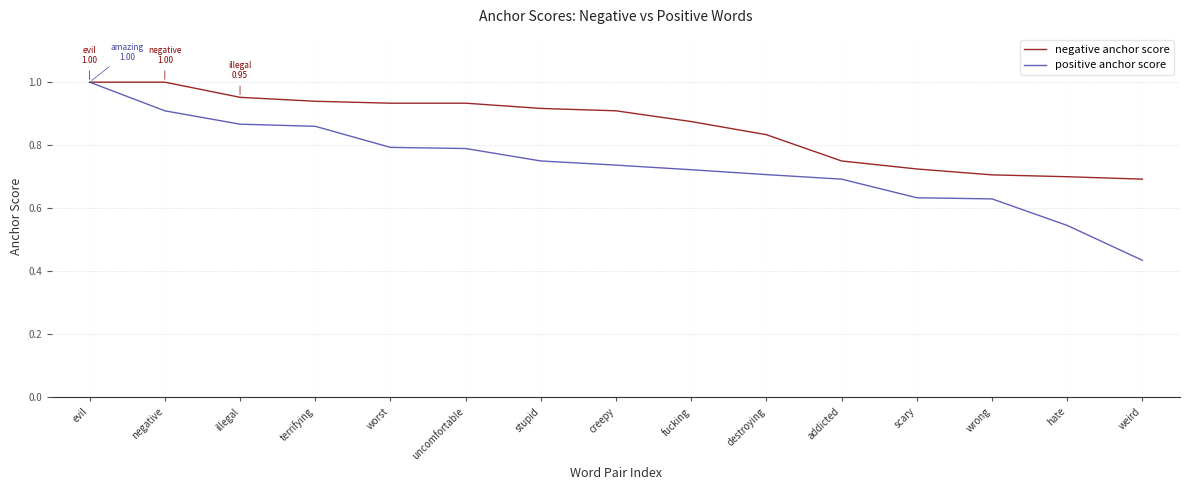

What is the total value across all series at hate?

1.2